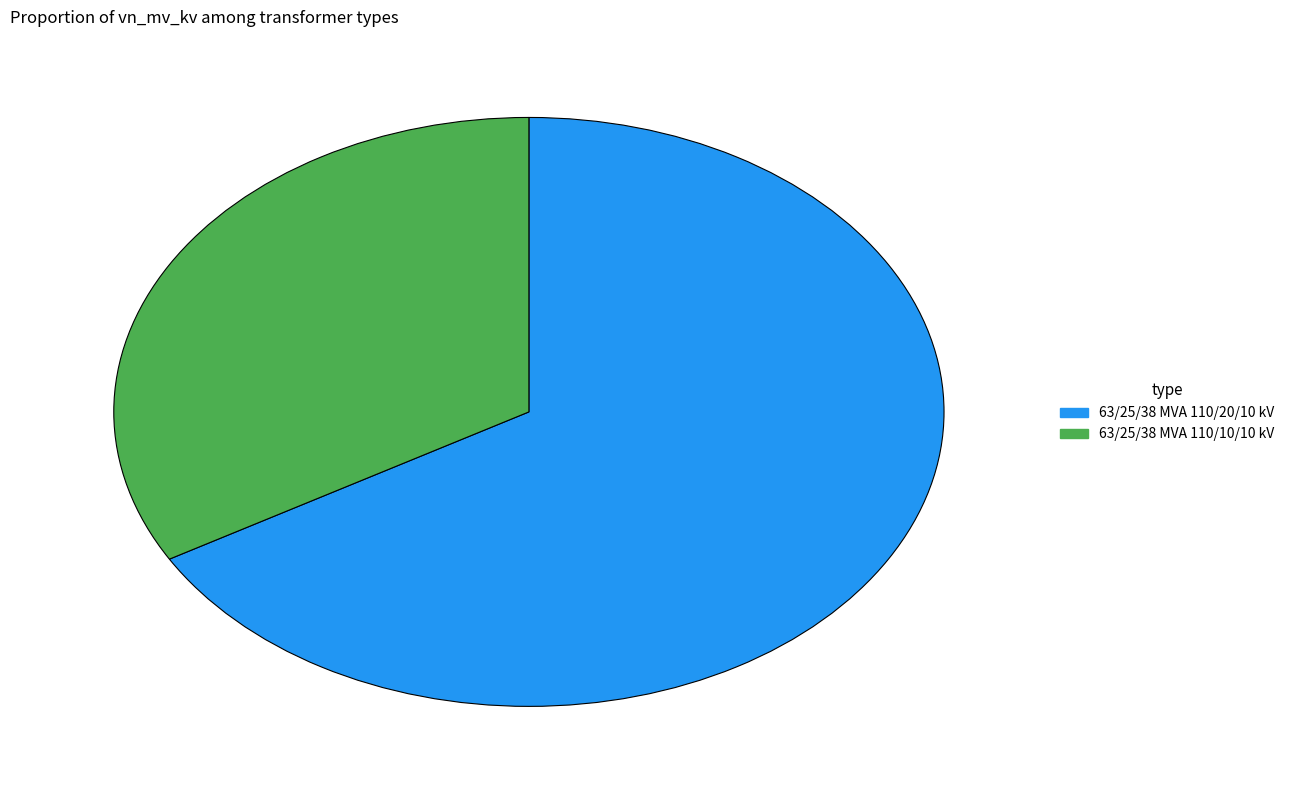

Does 63/25/38 MVA 110/10/10 kV account for over 50% of the chart?

No